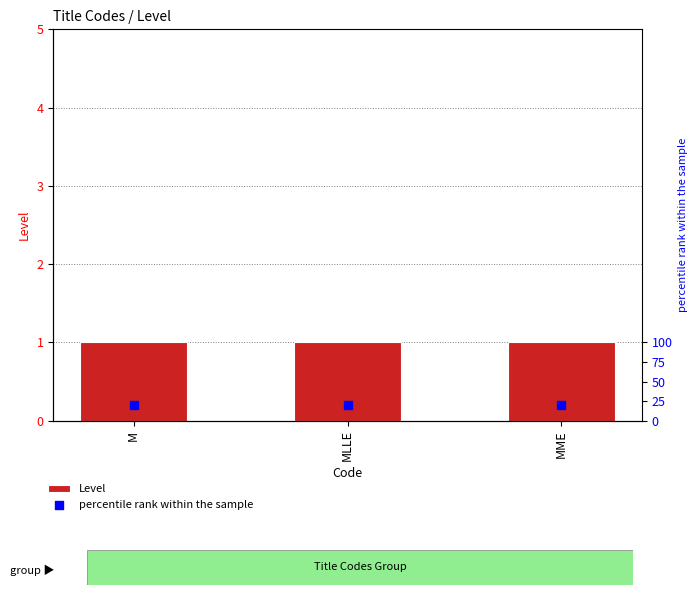

At which category is the sum across all series the highest?

M